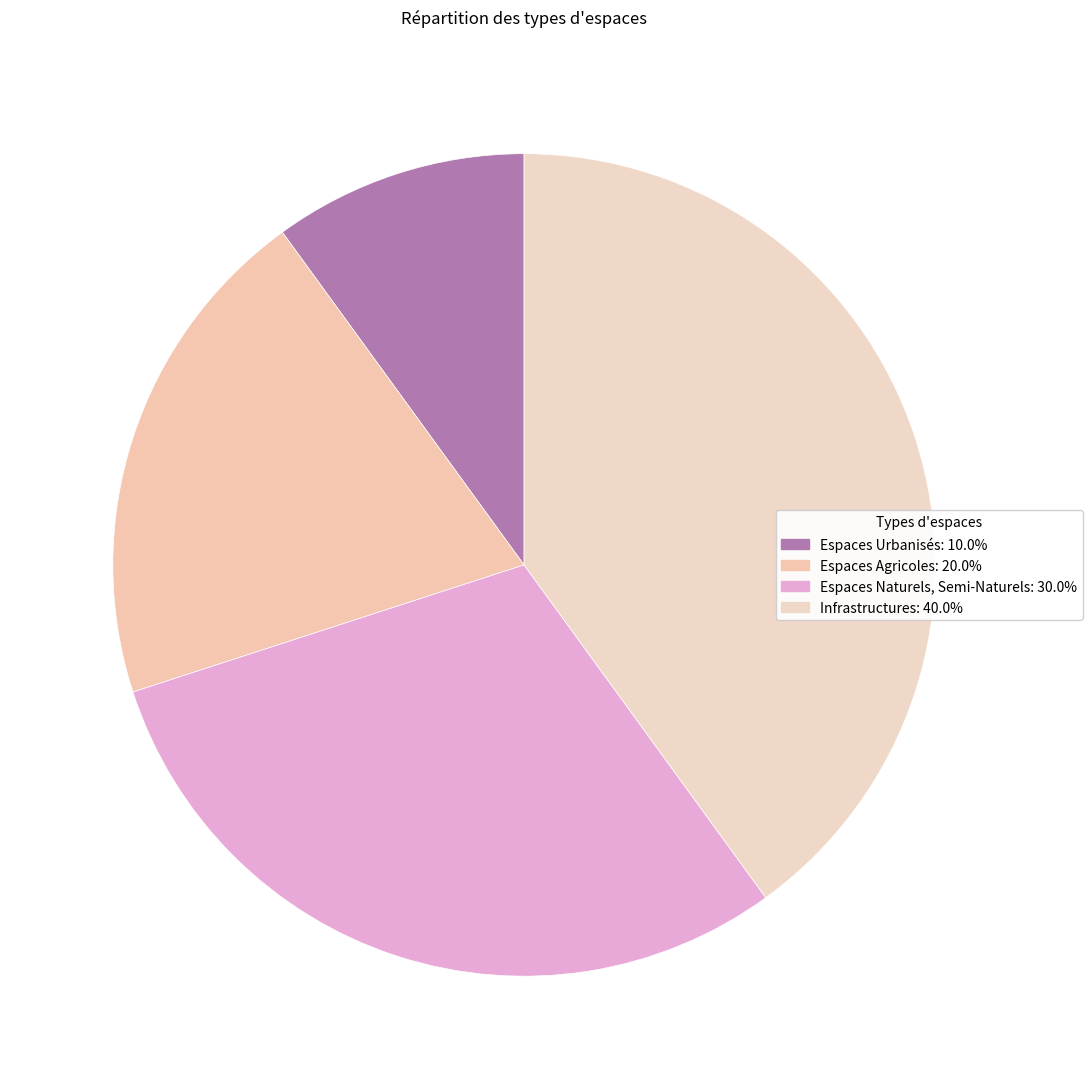

To the nearest percent, what percentage of the pie is Espaces Urbanisés?

10%